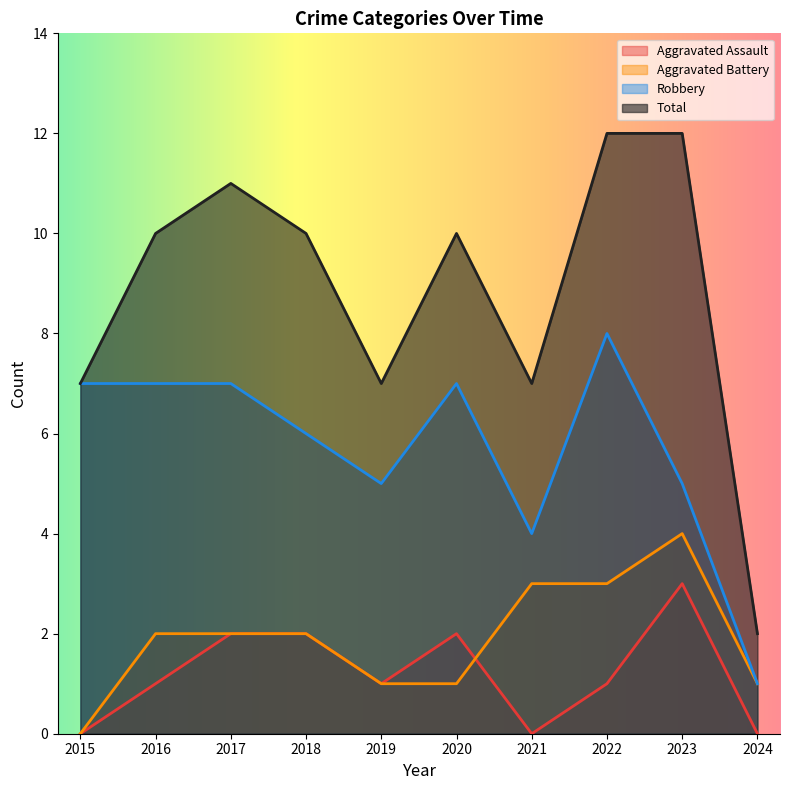

Is it true that Aggravated Assault equals -2 at 2021?

False